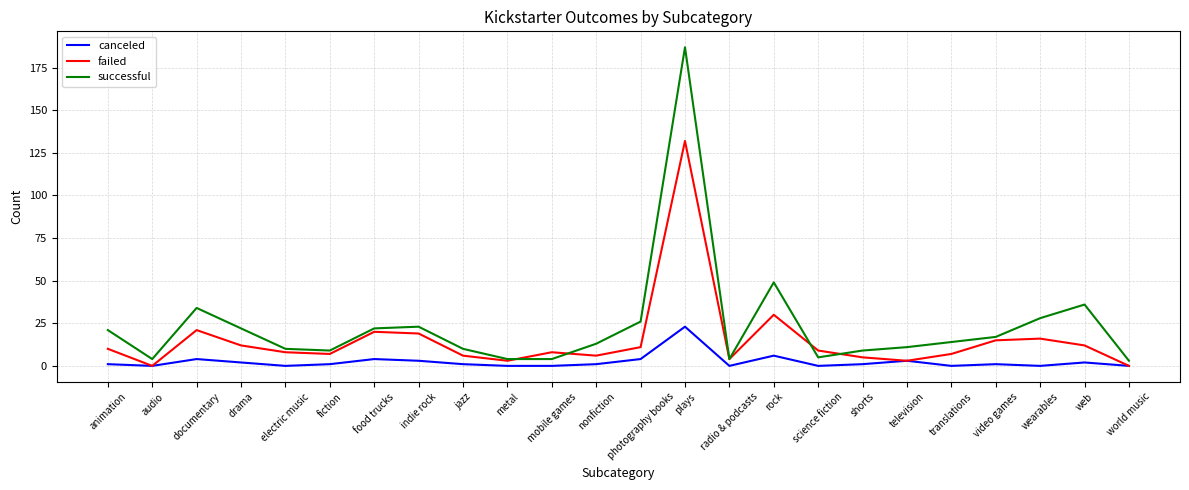

At how many categories does at least one series exceed 133?

1